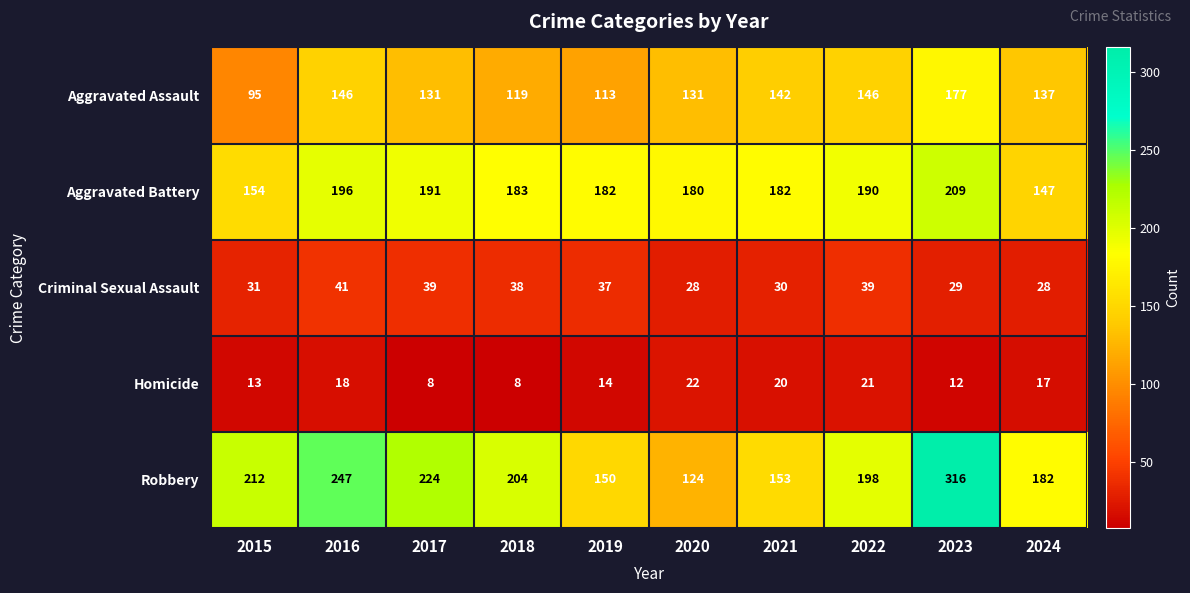

What is the difference between the Robbery values at 2018 and 2024?

22